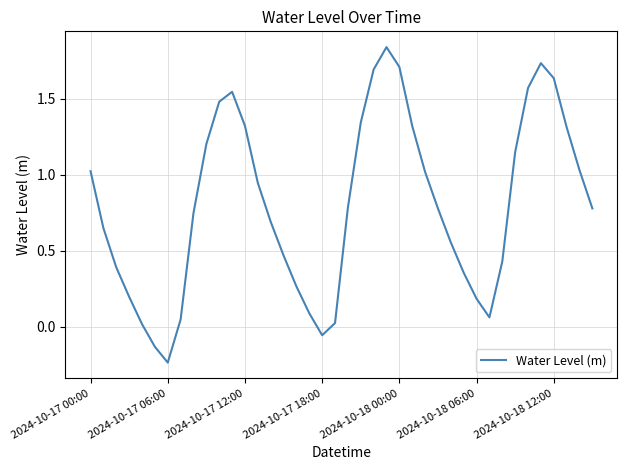

How many interior local valleys (lower than both neighbors) does the data have?

3